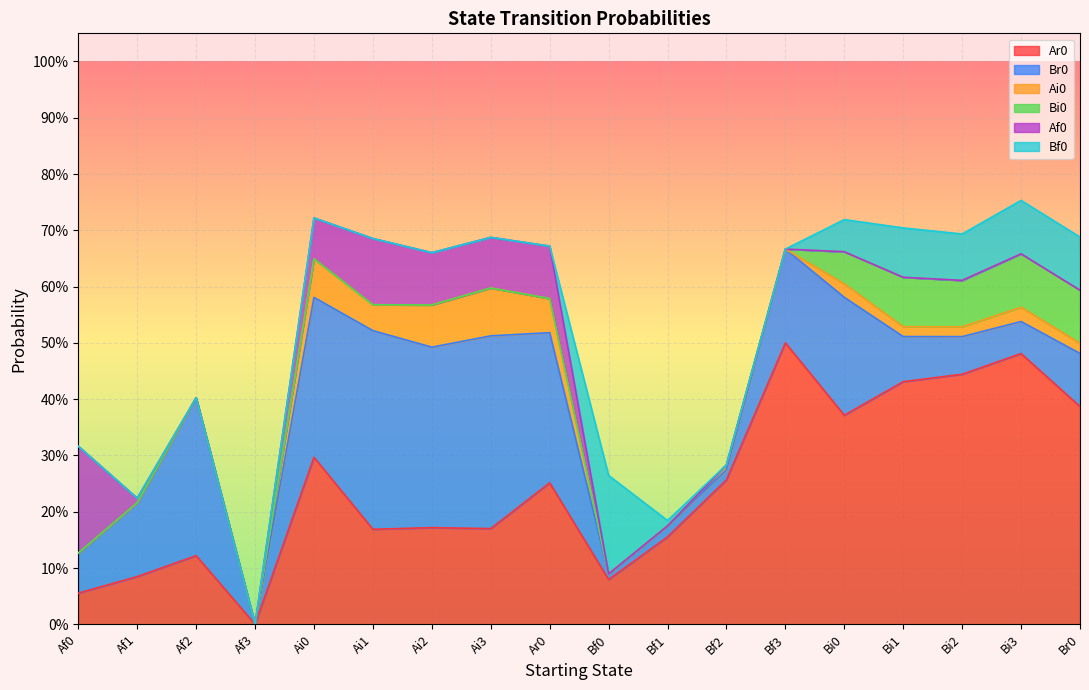

At Bf2, list the series in order from smallest to largest.

Bi0, Af0, Bf0, Ai0, Br0, Ar0